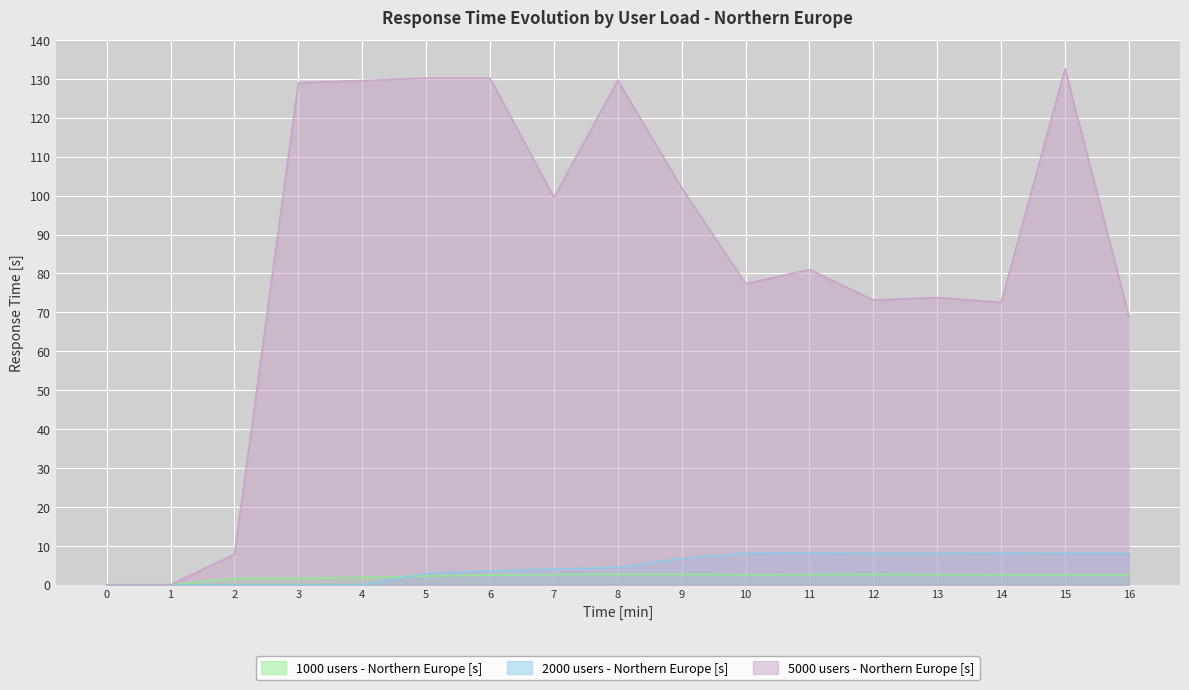

What is the total value across all series at 5?

135.3